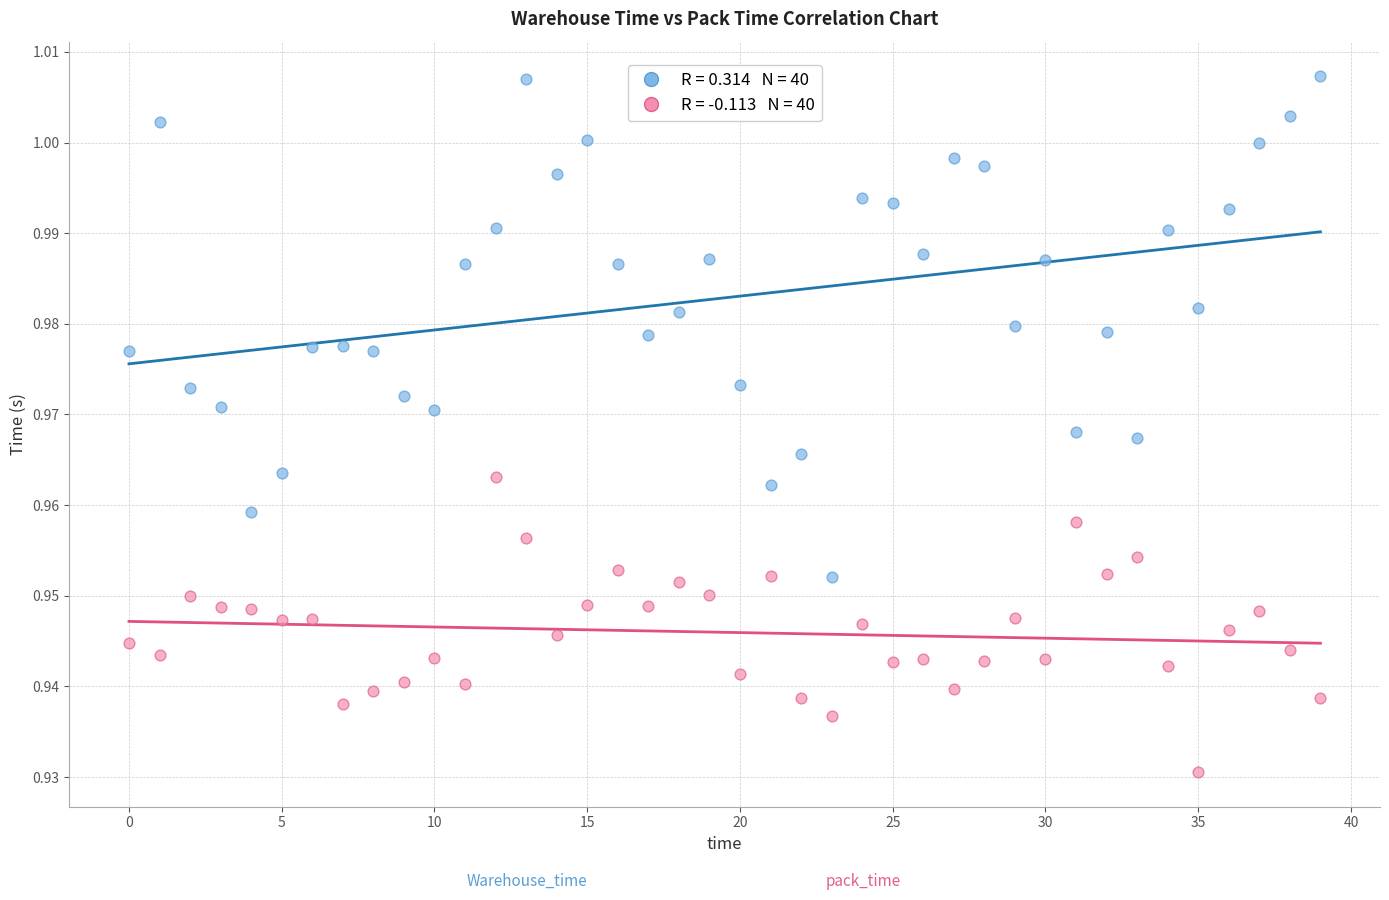

How many points are shown in the scatter plot?

80